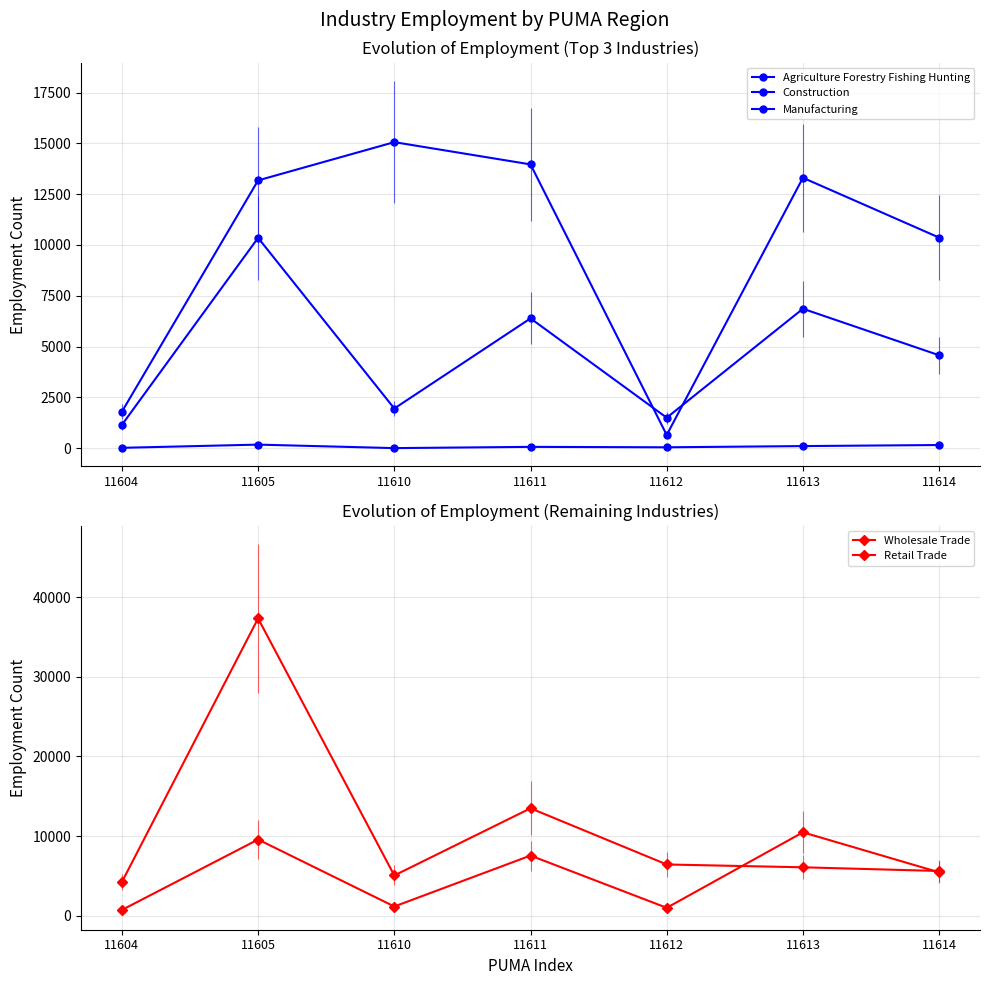

Which category has the lowest value across all series?

11610